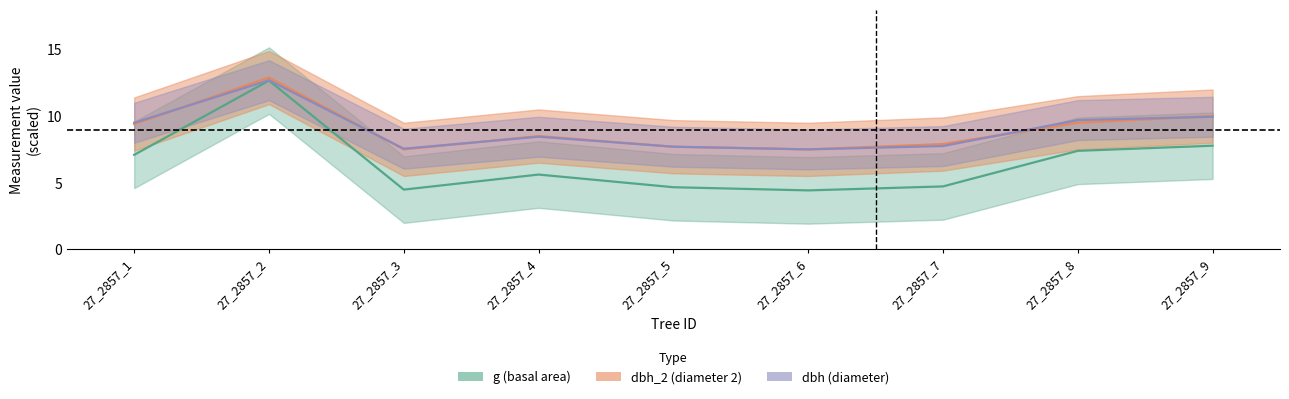

Is it true that dbh equals 4.8 at 27_2857_6?

False